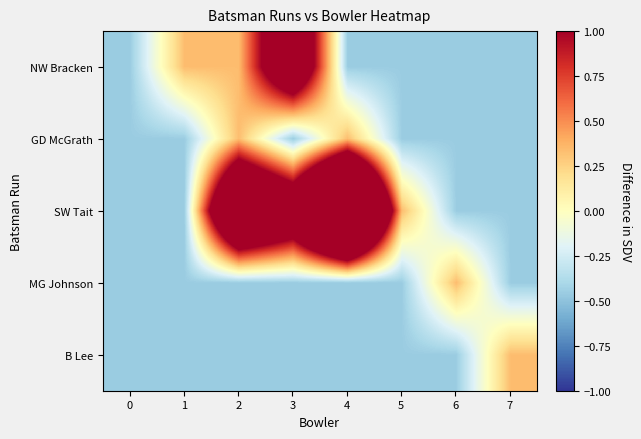

Which label corresponds to the largest value in the chart?

4